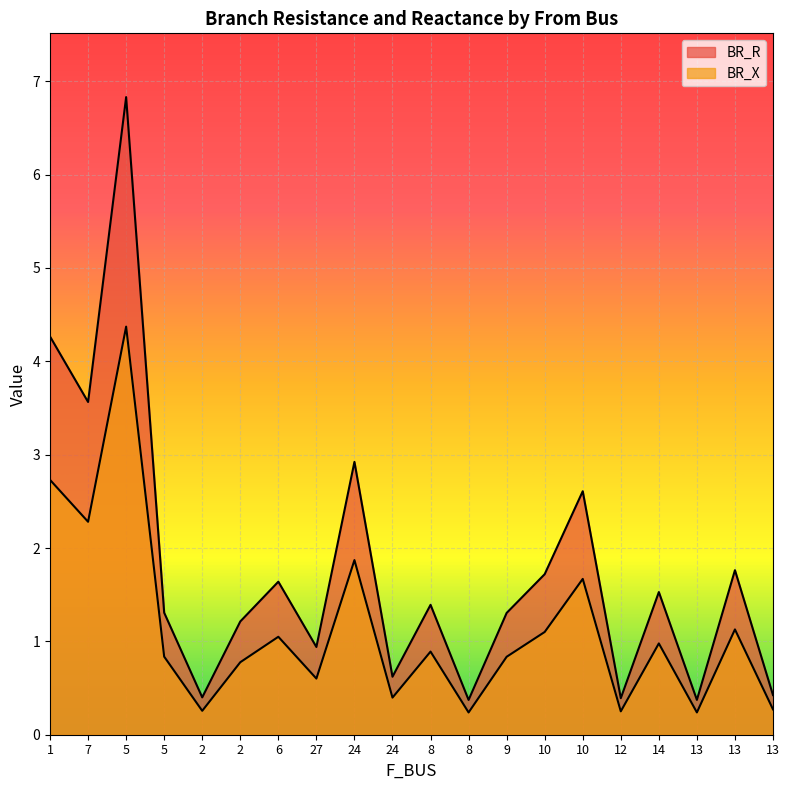

Which series has the largest total across all categories?

BR_R